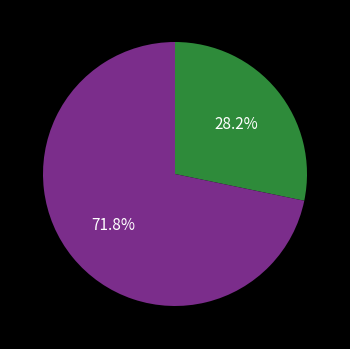

Is there a majority slice in this chart?

Yes